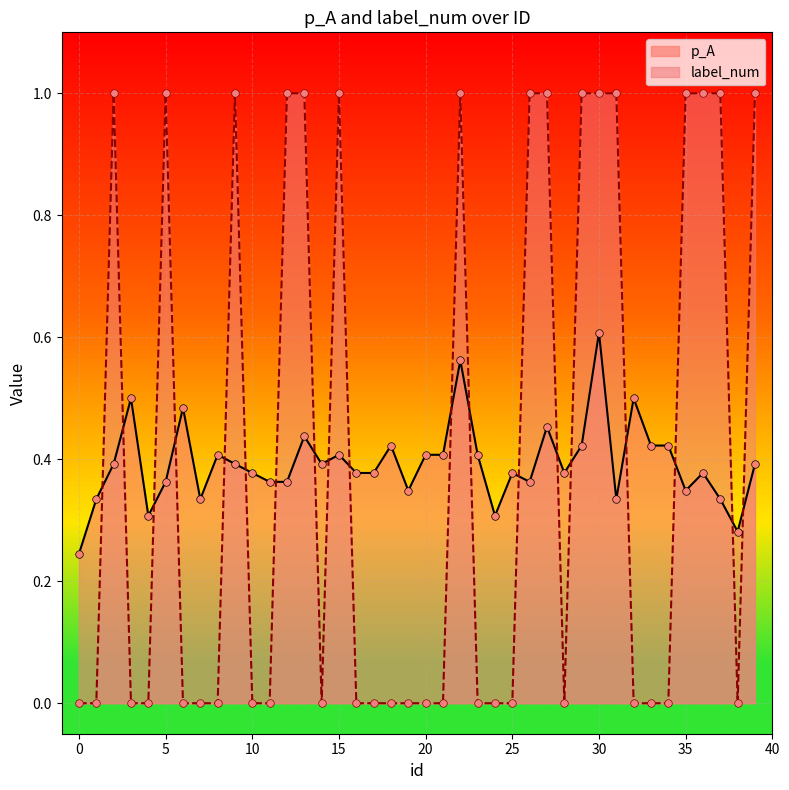

Is the value of p_A at 6 greater than the value of label_num at 38?

Yes